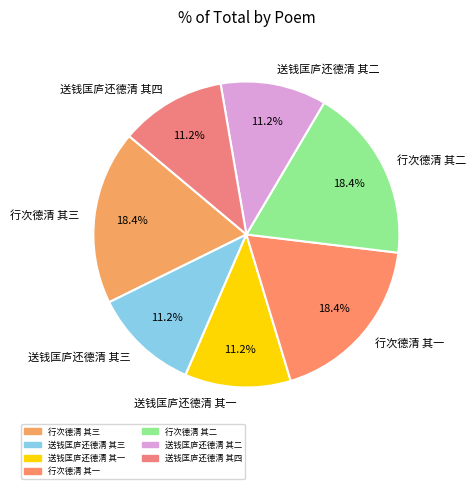

Is it true that 行次德清 其三 is 31% of the pie?

False